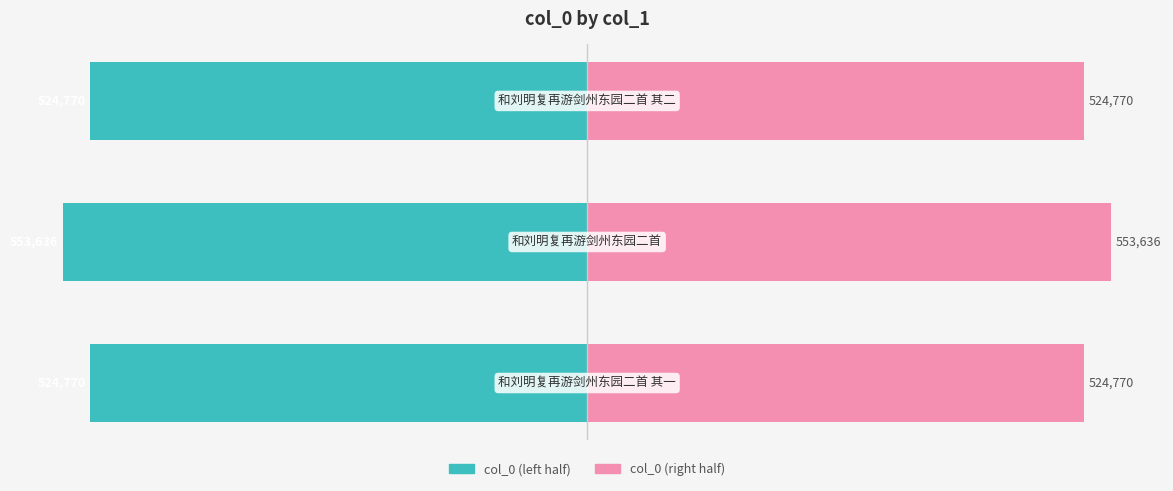

What is the difference between the maximum and minimum values in the col_0 (left) series?

28866.0